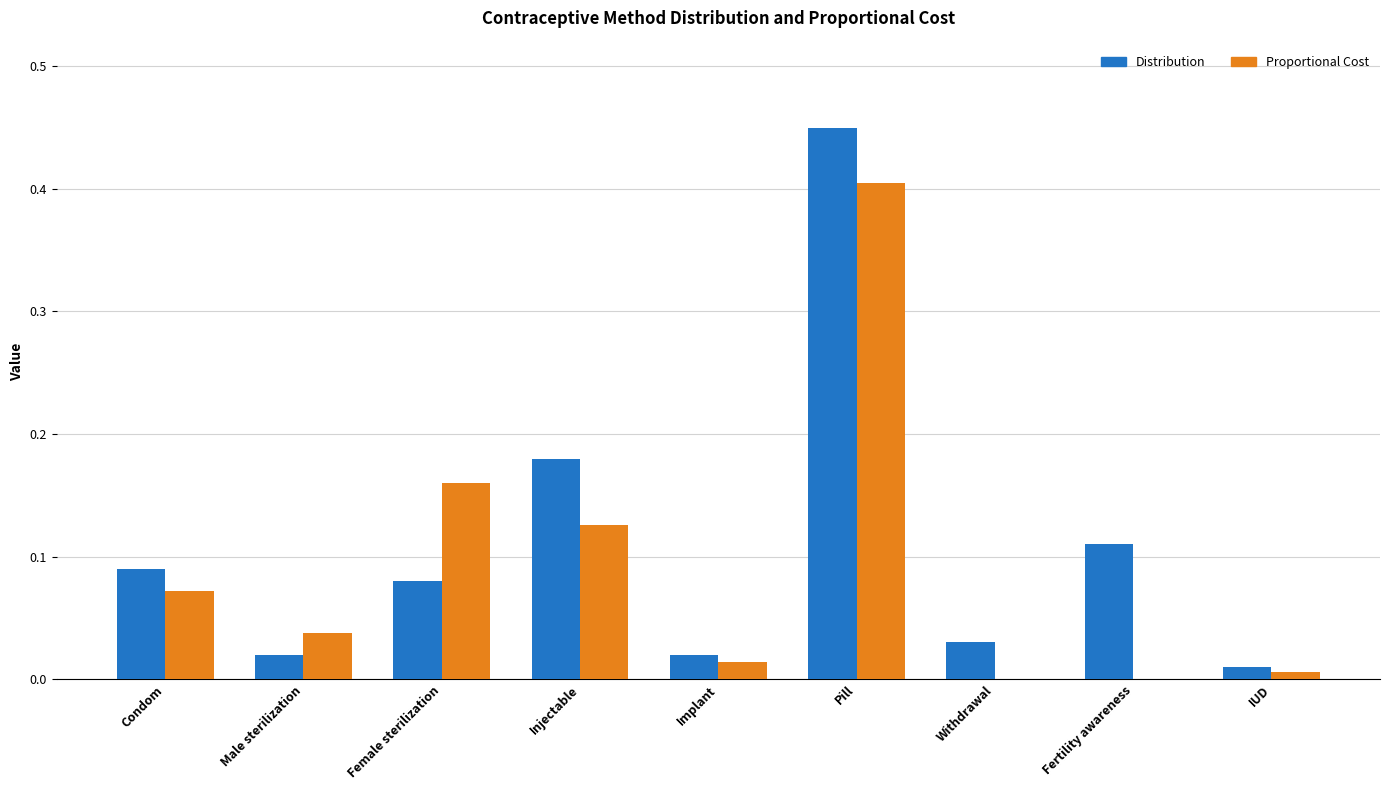

At which category is the sum across all series the highest?

Pill